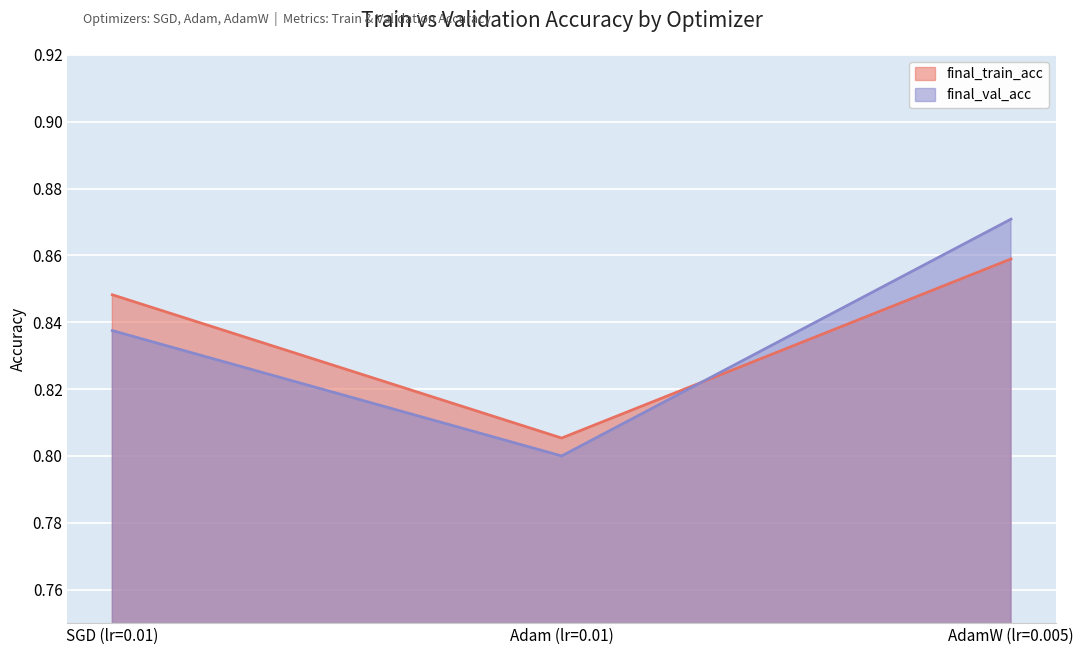

Reading right to left, what are all the values shown in this chart?

final_train_acc: 0.9	0.8	0.8
final_val_acc: 0.9	0.8	0.8